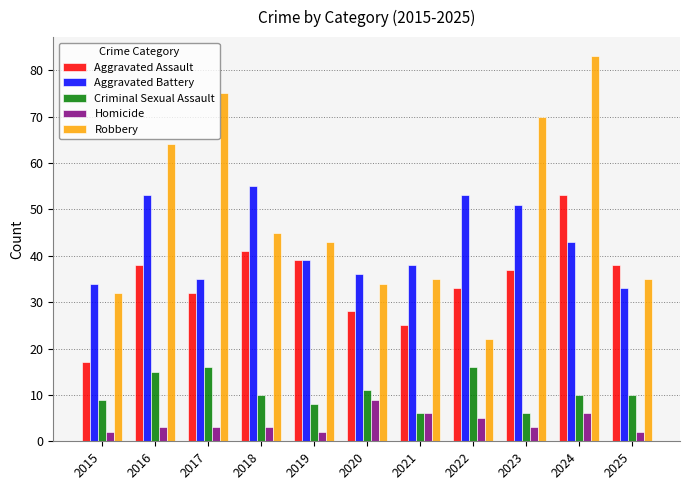

What is the difference between the highest and lowest values at 2019?

41